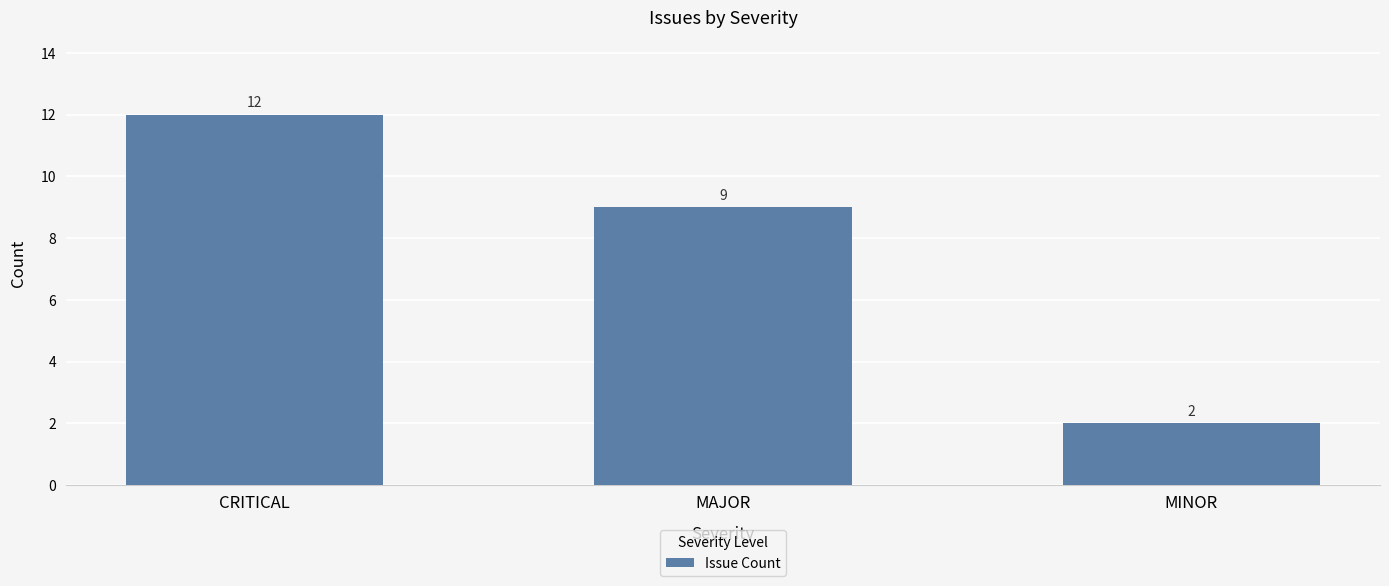

What is the approximate value at MINOR?

2